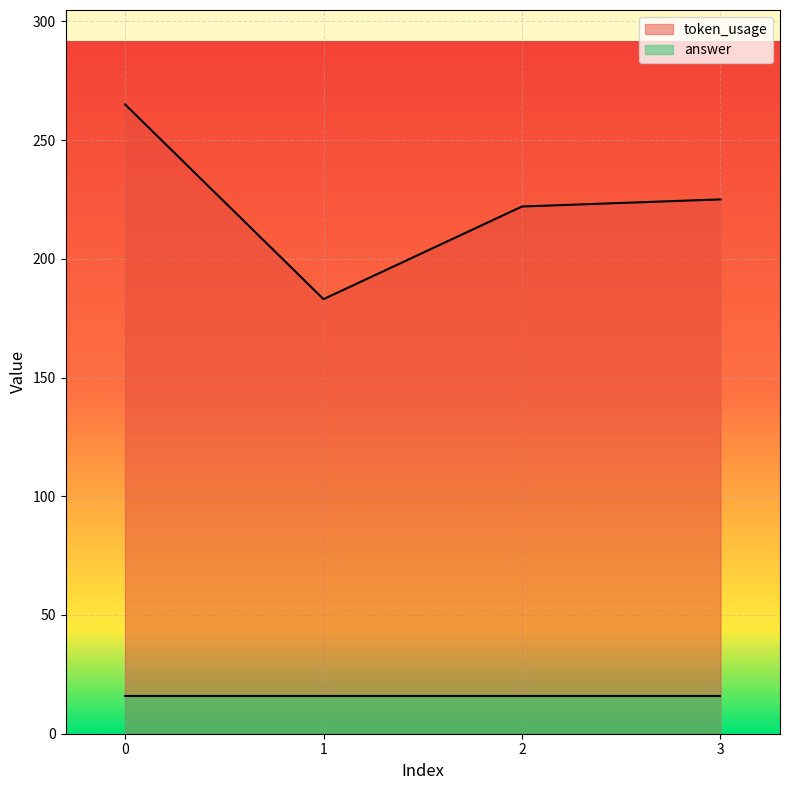

List the labels in order of value, smallest first.

1, 2, 3, 0